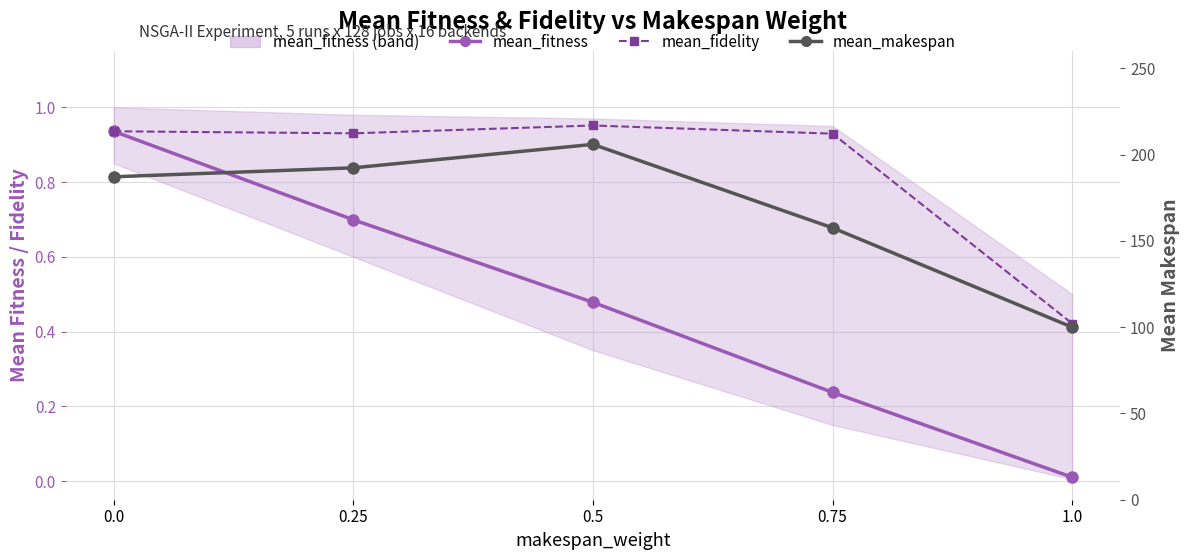

At which category does the chart reach its minimum across all series?

1.0